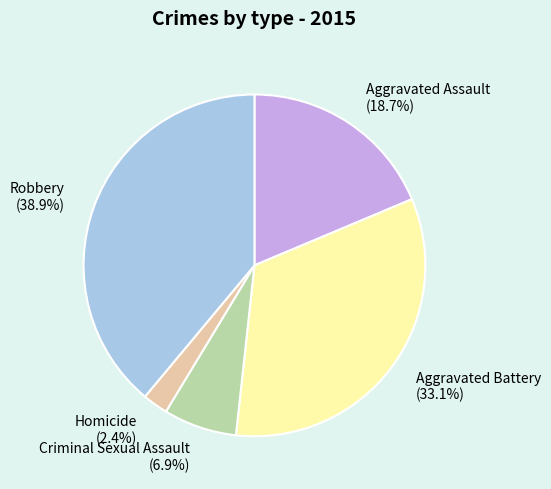

Is the sum of Aggravated Battery and Homicide greater than half?

No